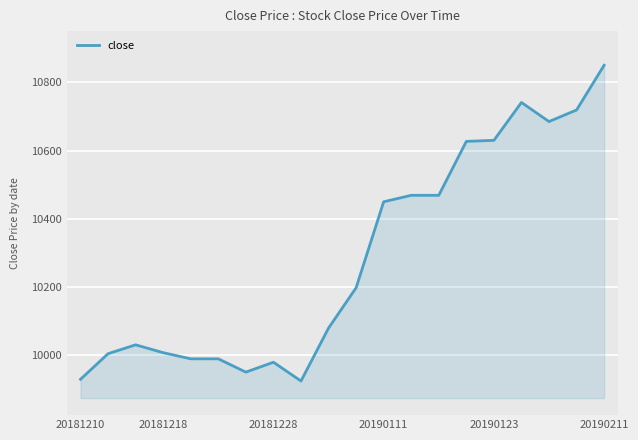

What is the greatest value displayed?

10850